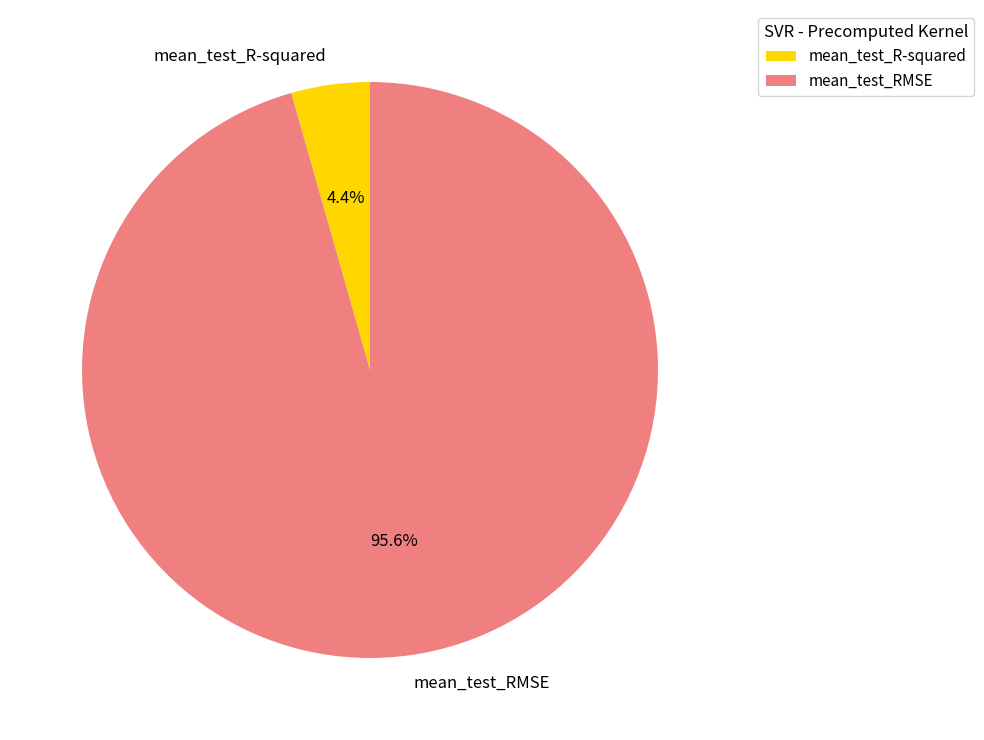

Is there a majority slice in this chart?

Yes